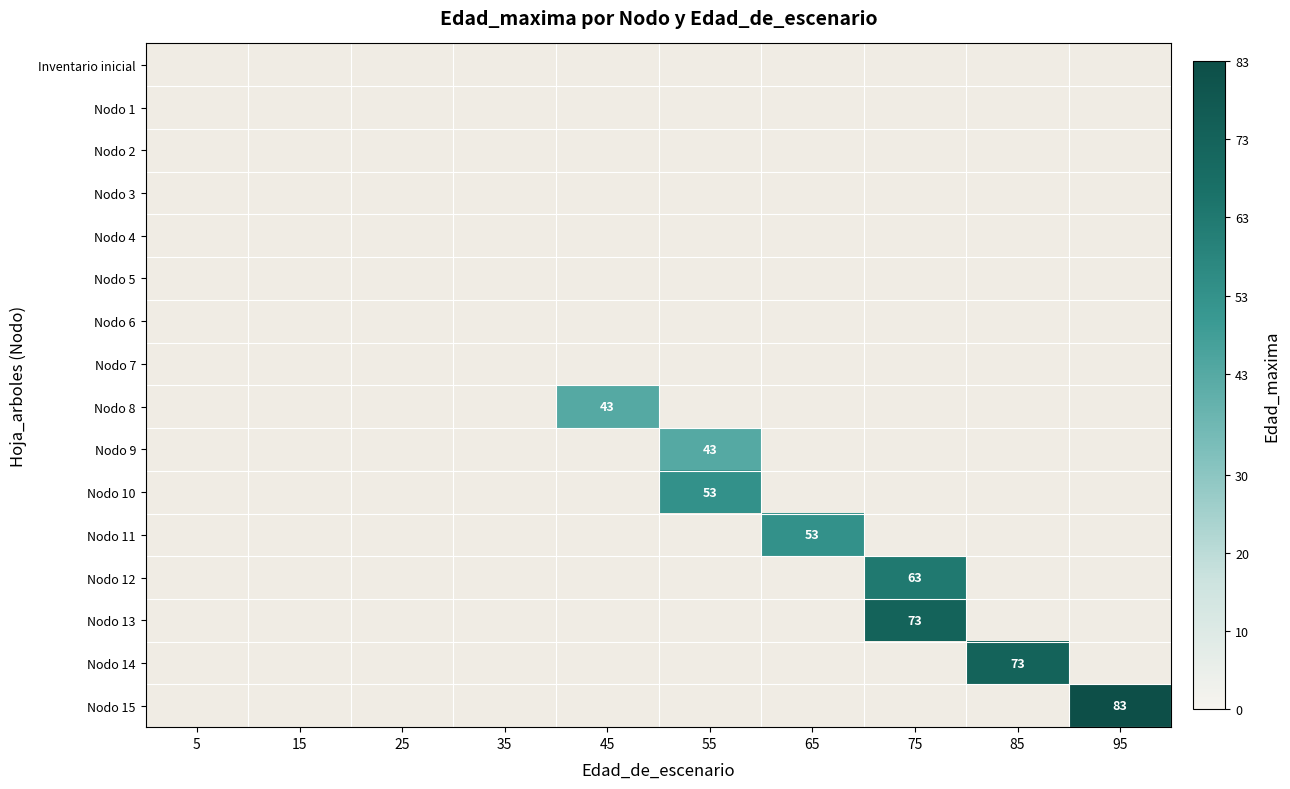

True or false: Nodo 9 has a value of 43 at 55.

True